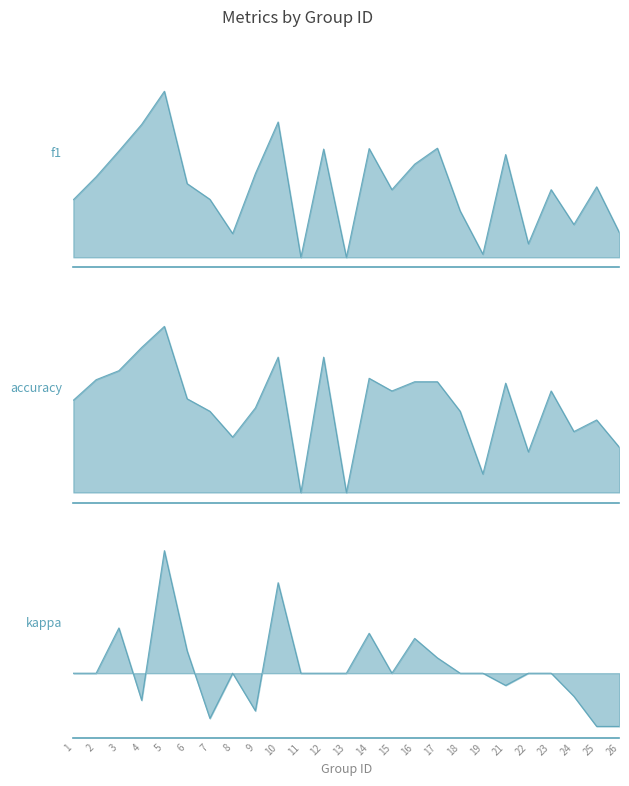

Reading left to right, list all the values displayed in this chart.

f1: 1=0.3	2=0.4	3=0.5	4=0.7	5=0.8	6=0.4	7=0.3	8=0.1	9=0.4	10=0.7	11=0.0	12=0.5	13=0.0	14=0.5	15=0.3	16=0.5	17=0.5	18=0.2	19=0.0	21=0.5	22=0.1	23=0.3	24=0.2	25=0.3	26=0.1
accuracy: 1=0.5	2=0.6	3=0.6	4=0.7	5=0.8	6=0.5	7=0.4	8=0.3	9=0.4	10=0.7	11=0.0	12=0.7	13=0.0	14=0.6	15=0.5	16=0.5	17=0.5	18=0.4	19=0.1	21=0.5	22=0.2	23=0.5	24=0.3	25=0.4	26=0.2
kappa: 1=0.0	2=0.0	3=0.2	4=-0.1	5=0.5	6=0.1	7=-0.2	8=0.0	9=-0.2	10=0.4	11=0.0	12=0.0	13=0.0	14=0.2	15=0.0	16=0.2	17=0.1	18=0.0	19=0.0	21=-0.1	22=0.0	23=0.0	24=-0.1	25=-0.2	26=-0.2